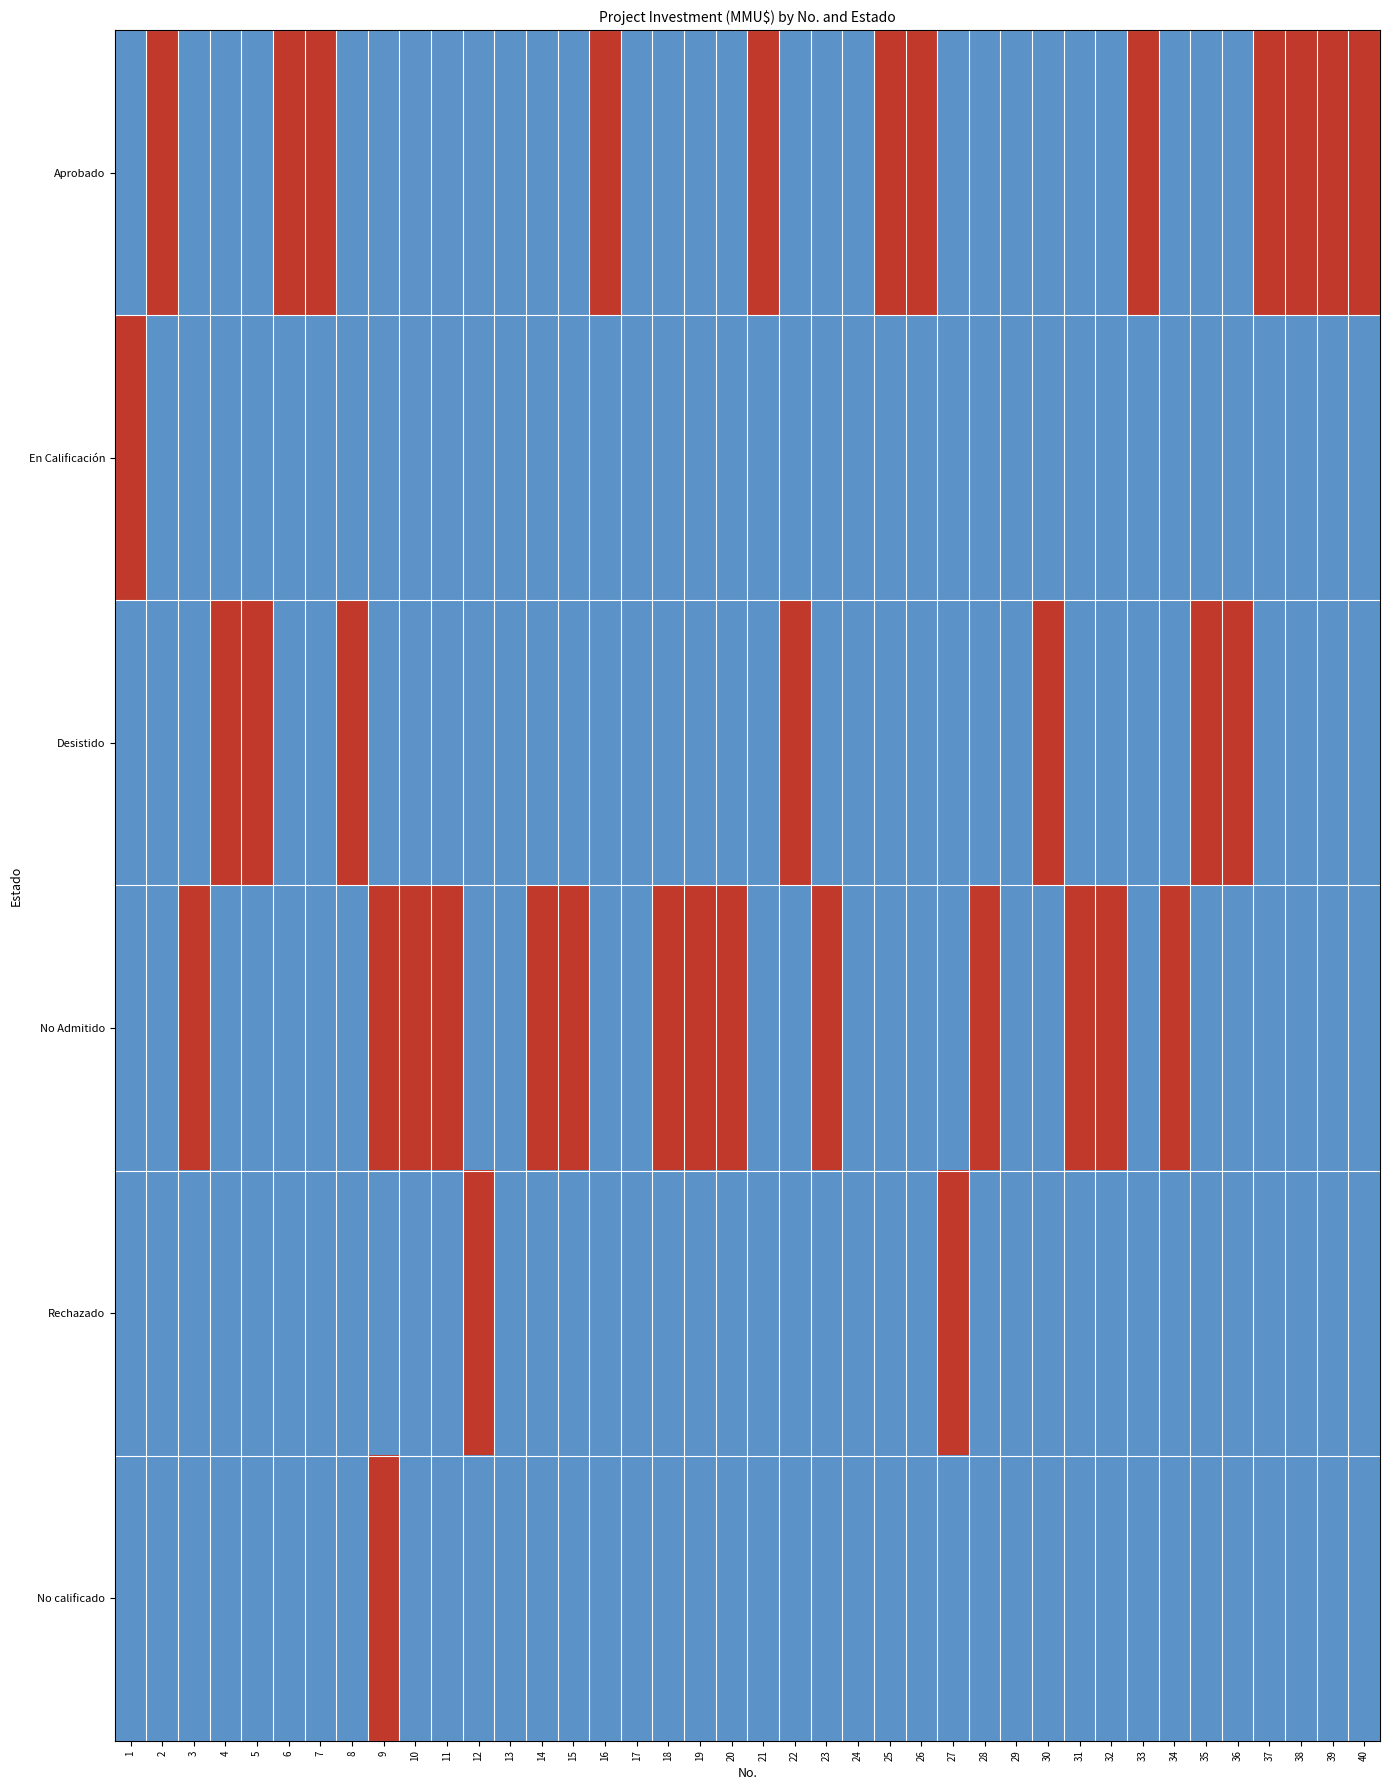

Which series has the largest range (max minus min)?

Aprobado